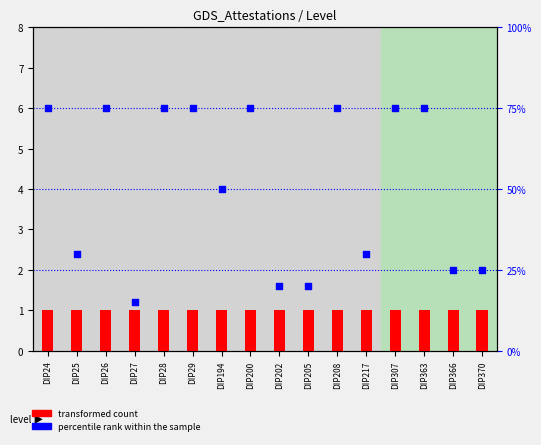

Is the value of transformed count at DIP24 greater than the value of percentile rank within the sample at DIP194?

No